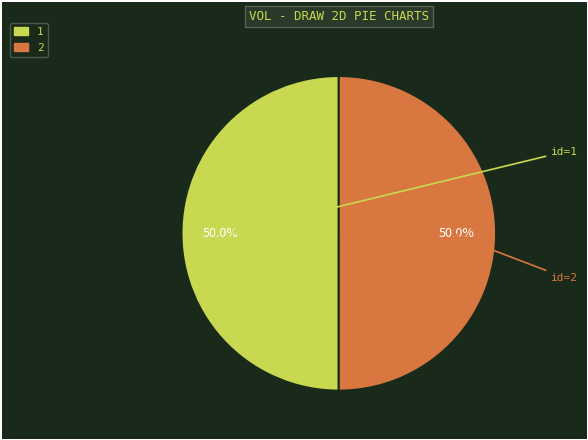

Count the number of slices in the pie.

2